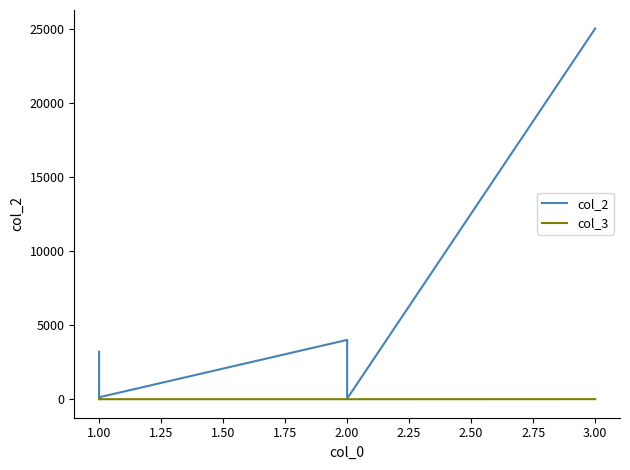

What is the lowest value of the col_3 series?

1